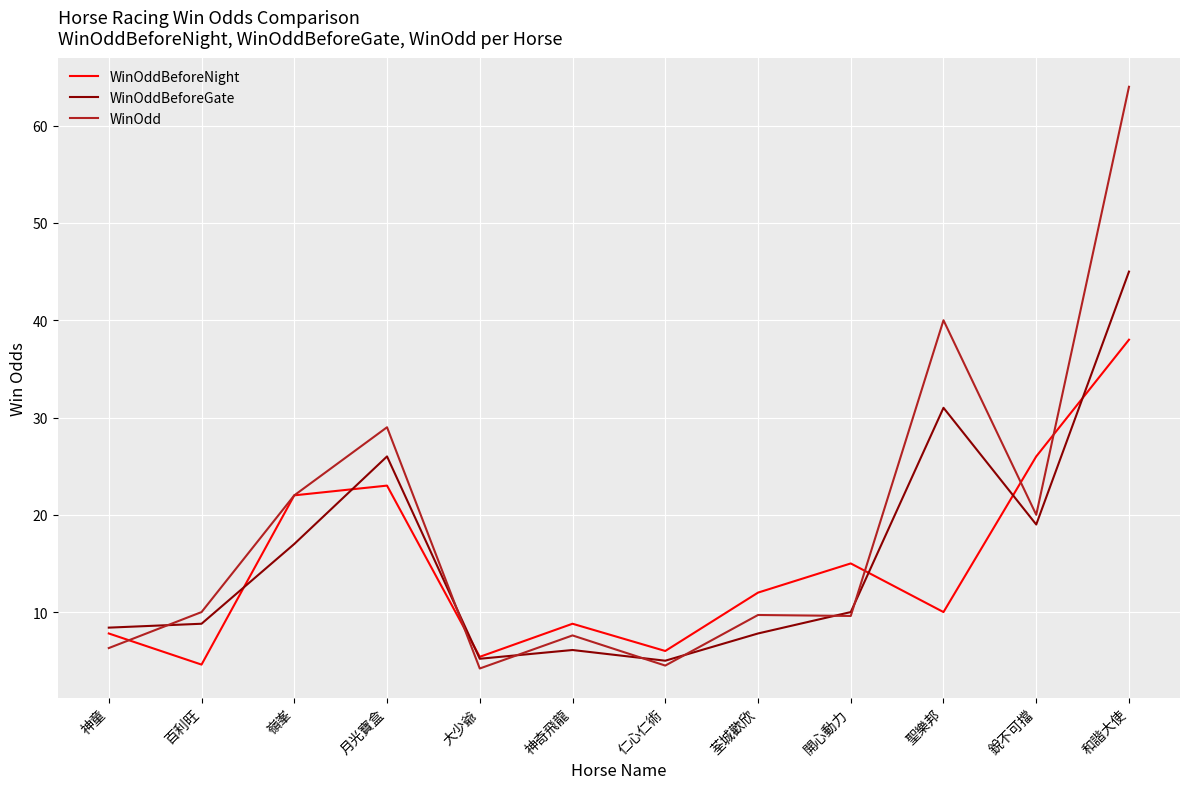

Is the value of WinOddBeforeGate at 神童 greater than the value of WinOdd at 聖樂邦?

No